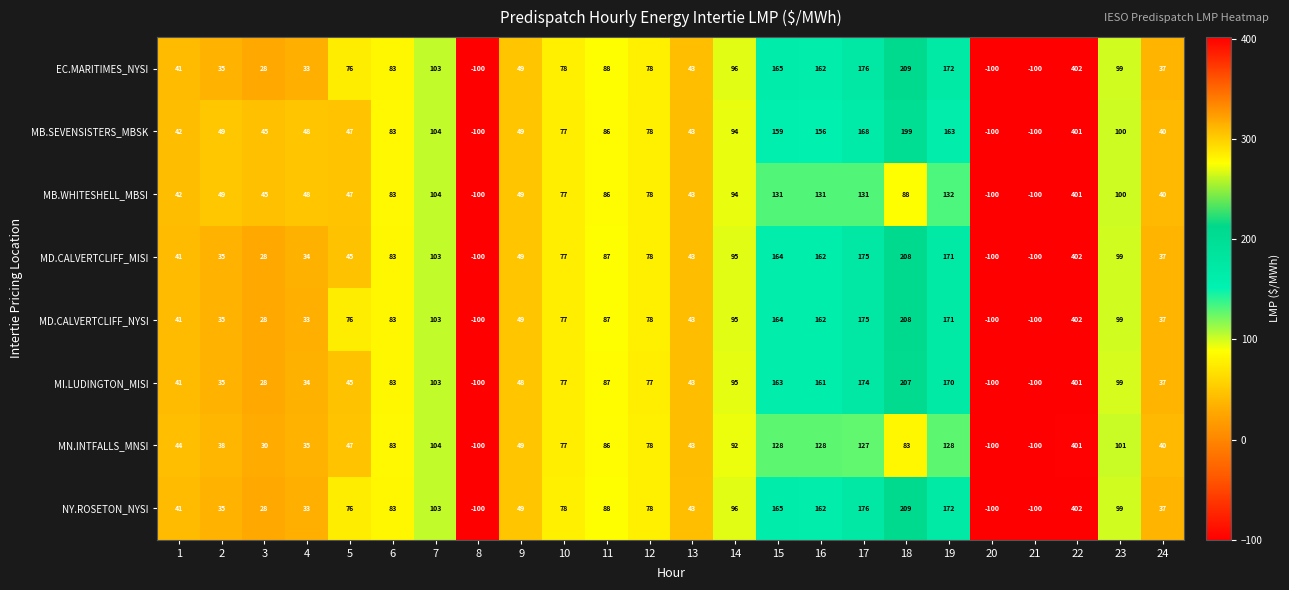

The value of MB.WHITESHELL_MBSI at 15 is 84. True or false?

False